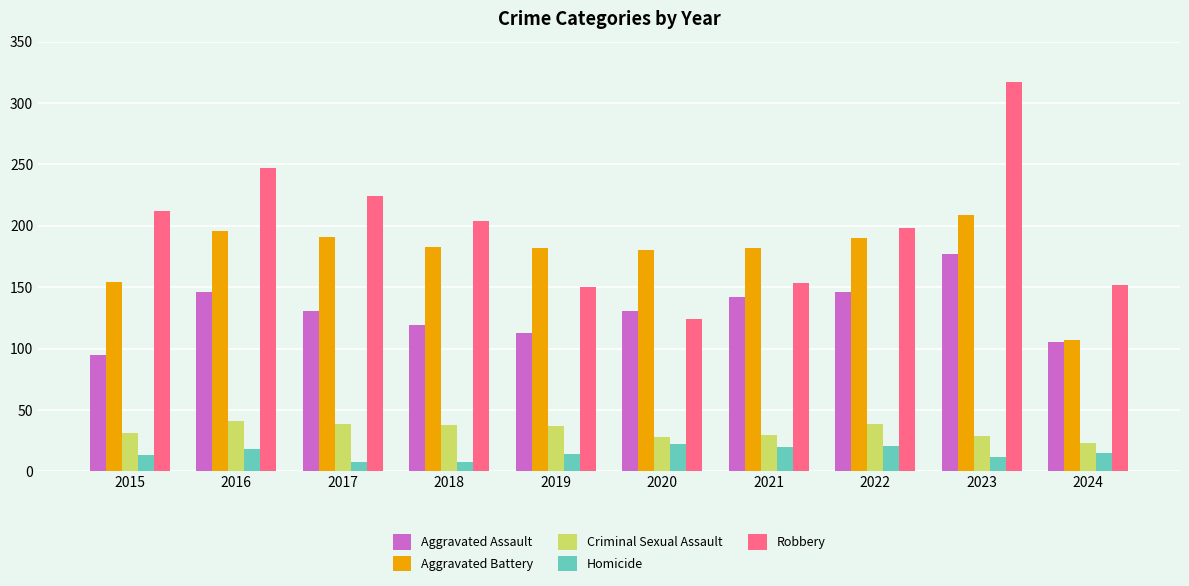

List the series in order of their peak value, lowest first.

Homicide, Criminal Sexual Assault, Aggravated Assault, Aggravated Battery, Robbery